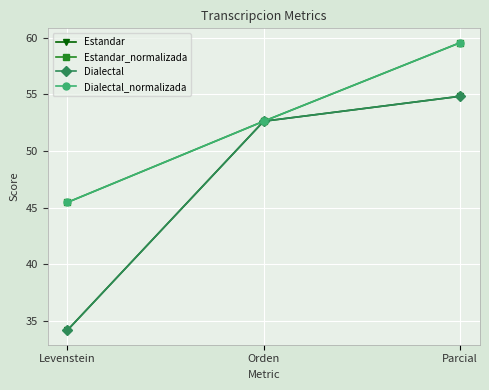

Reading left to right, list all the values displayed in this chart.

Estandar: Levenstein=34.1	Orden=52.6	Parcial=54.8
Estandar_normalizada: Levenstein=45.5	Orden=52.6	Parcial=59.6
Dialectal: Levenstein=34.1	Orden=52.6	Parcial=54.8
Dialectal_normalizada: Levenstein=45.5	Orden=52.6	Parcial=59.6